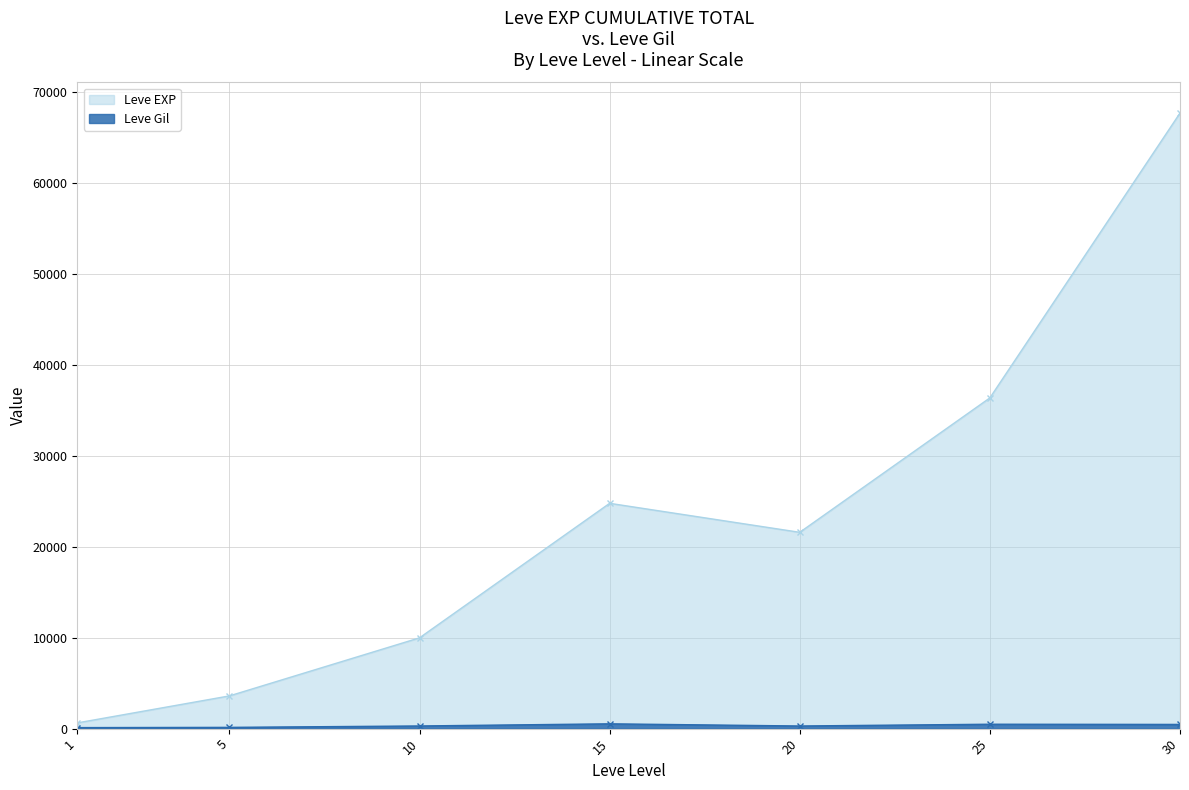

What is the spread (max minus min) of values at 25?

35905